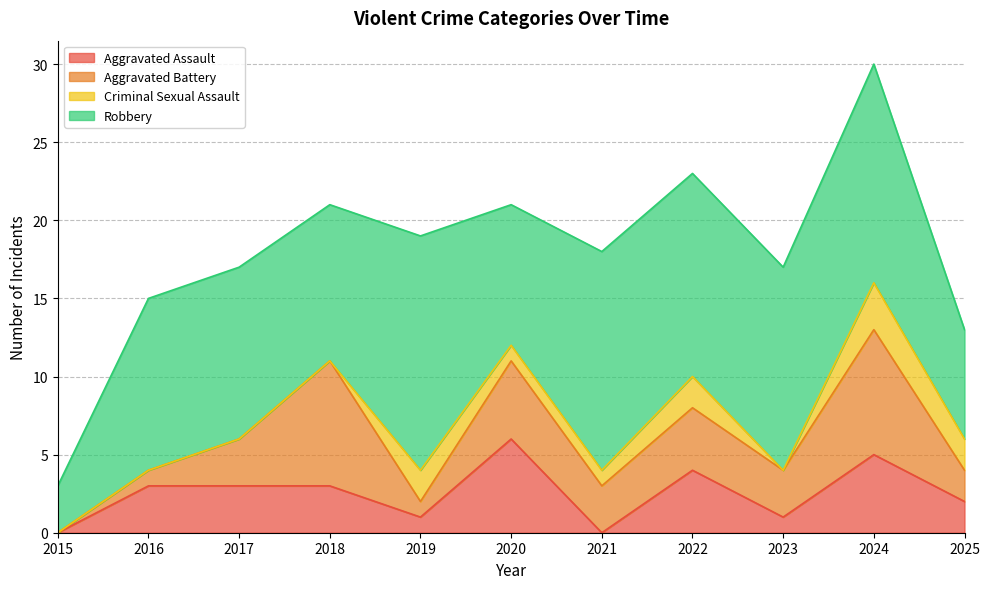

True or false: Robbery has a value of 17 at 2017.

False